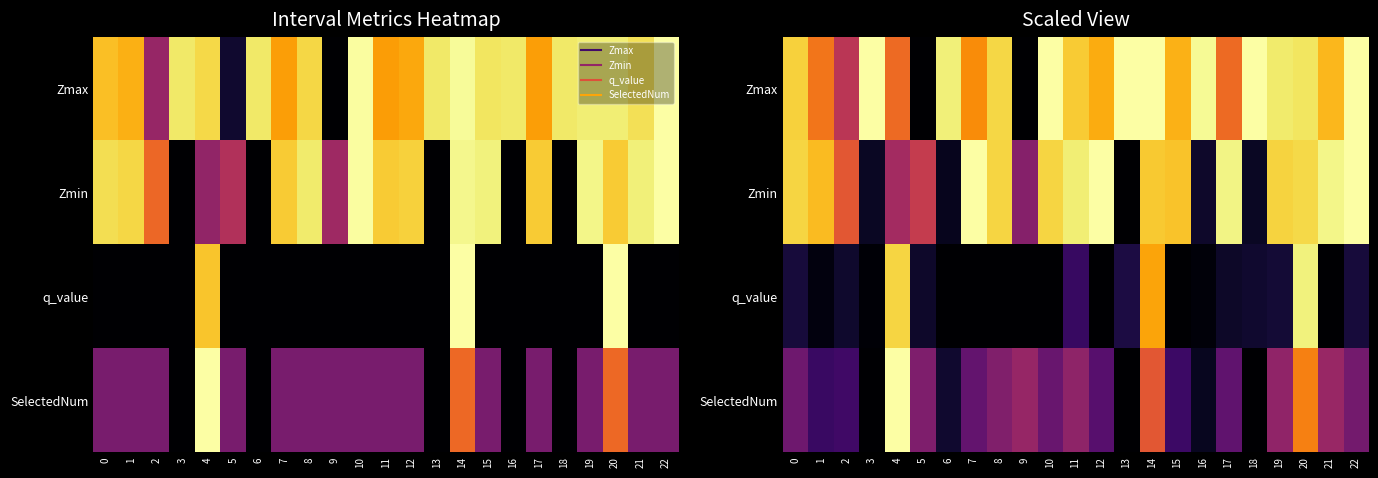

What is the average value of the q_value series?

0.2